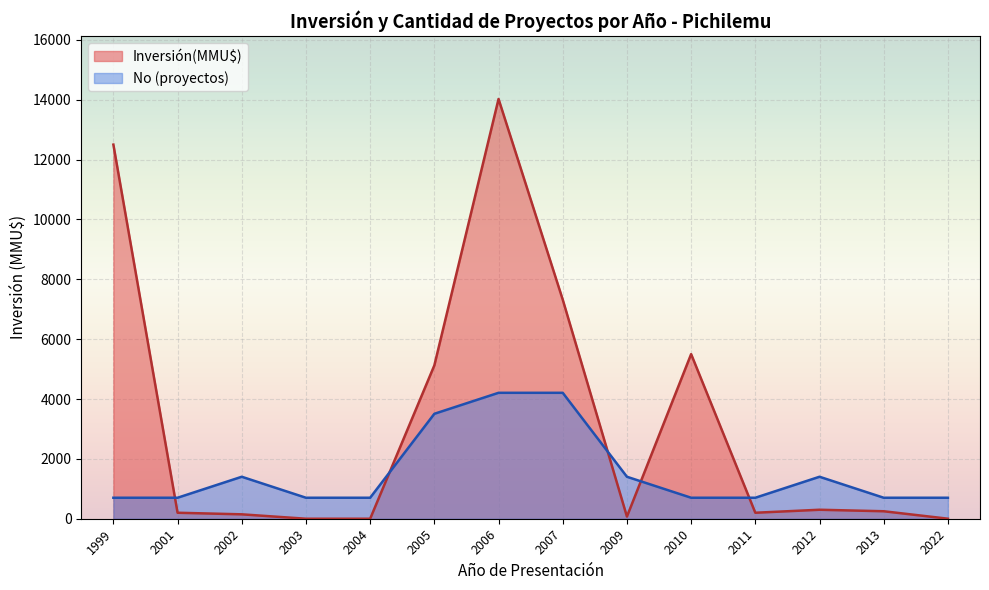

Which category has the highest value across all series?

2006